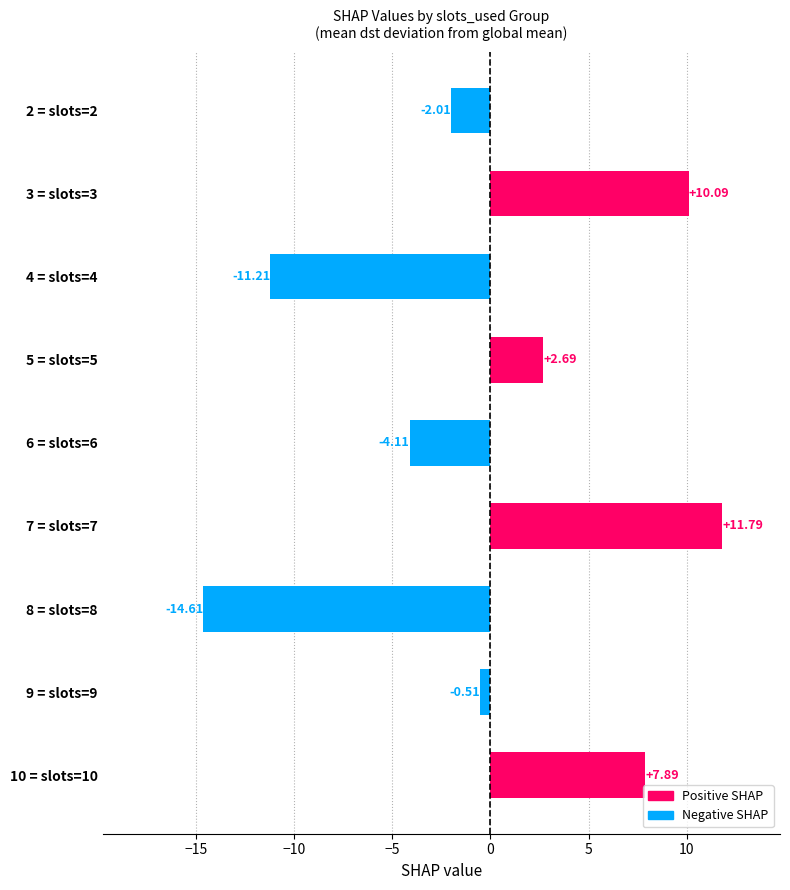

How many data points does each series have?

9